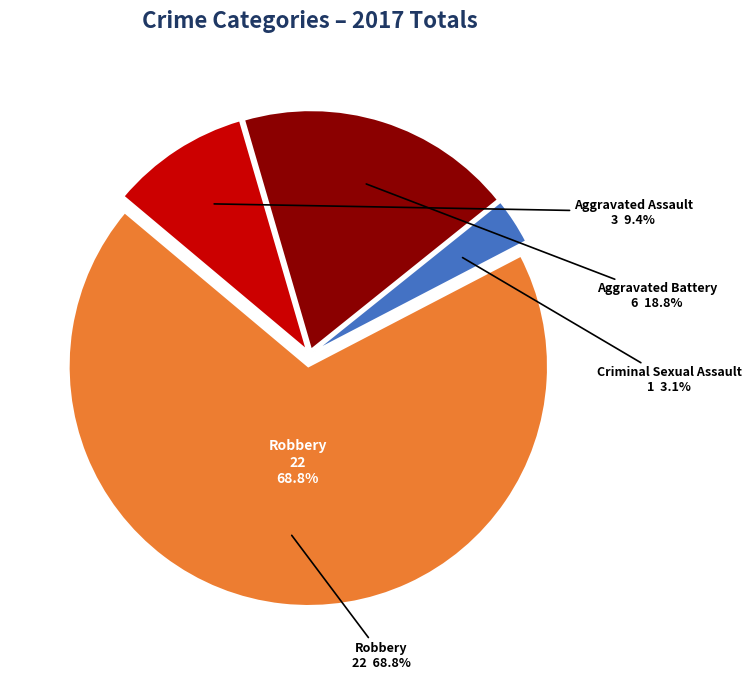

To the nearest percent, what is the difference between the largest and smallest slice percentages?

66%